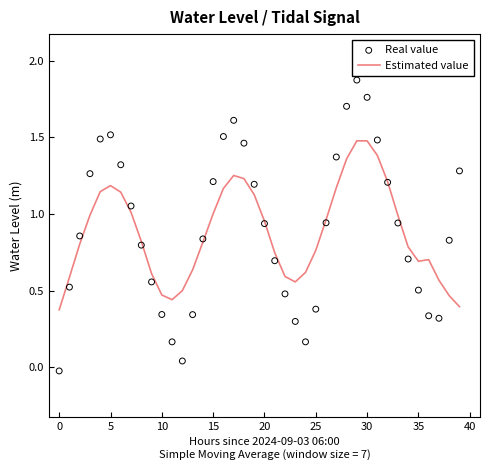

At which category is the sum across all series the highest?

29